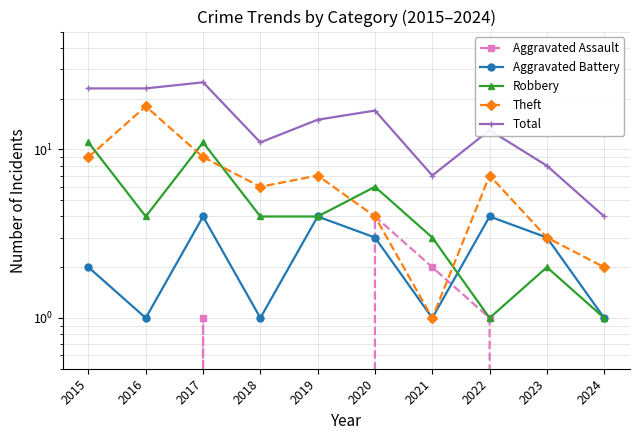

True or false: Aggravated Assault and Total intersect in this chart.

False